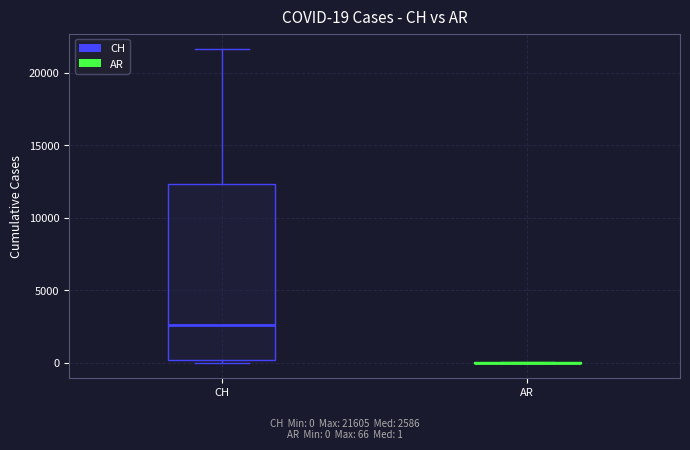

Comparing the boxes themselves (not the whiskers), which one is the tallest?

CH